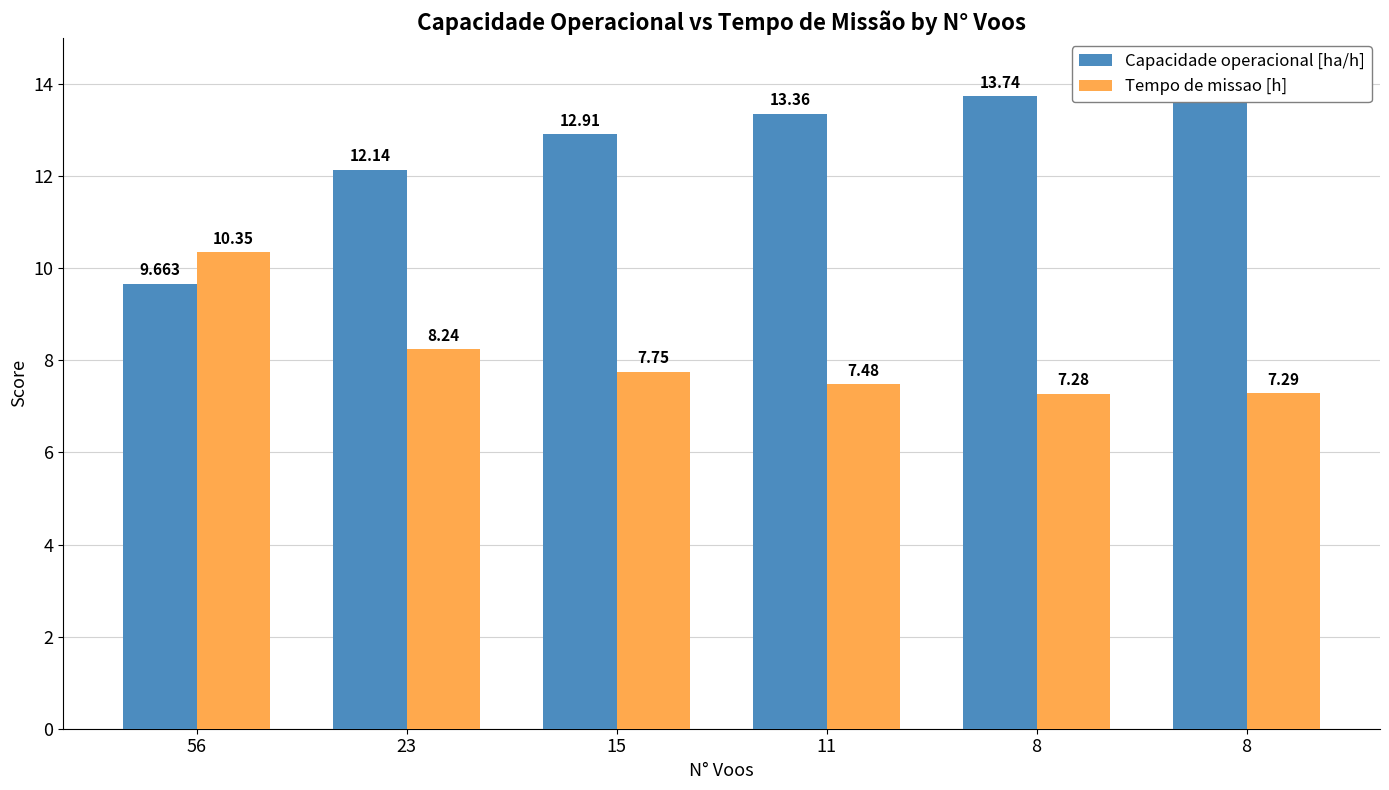

What is the average value of the Tempo de missao [h] series?

8.1